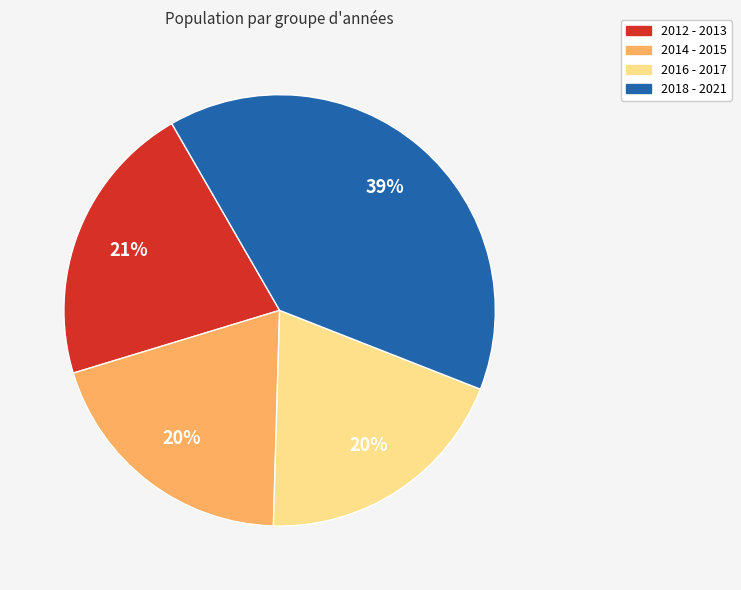

Is there any slice that represents more than half of the pie?

No